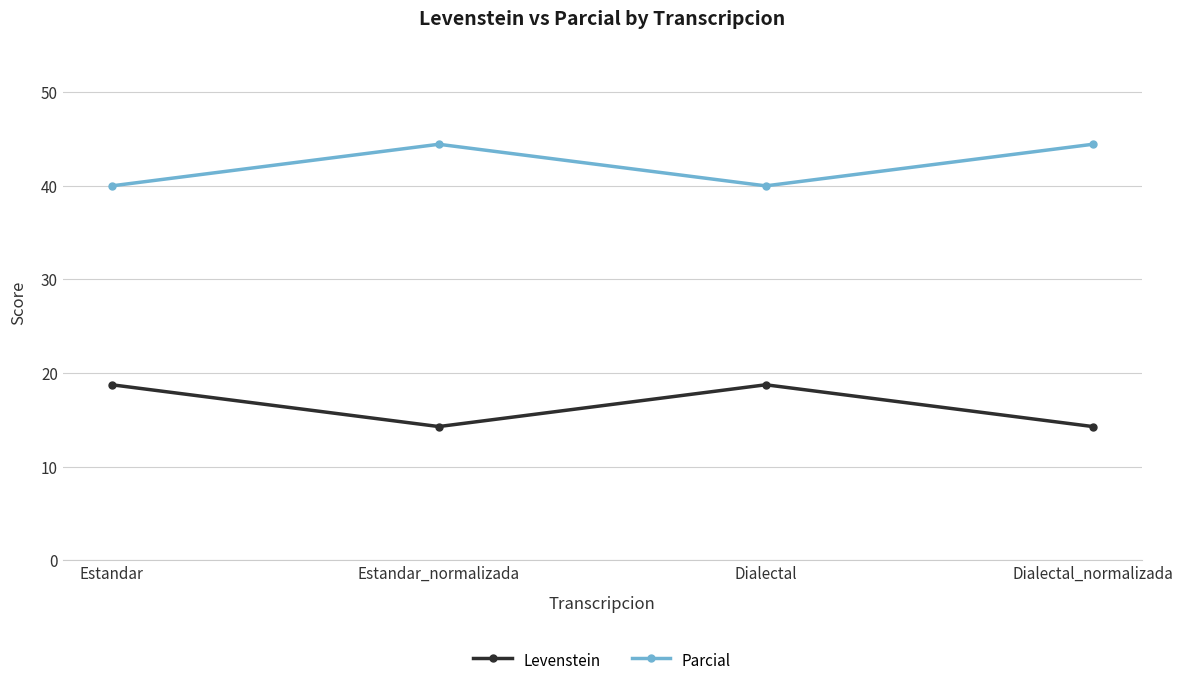

What is the highest value of the Parcial series?

44.4